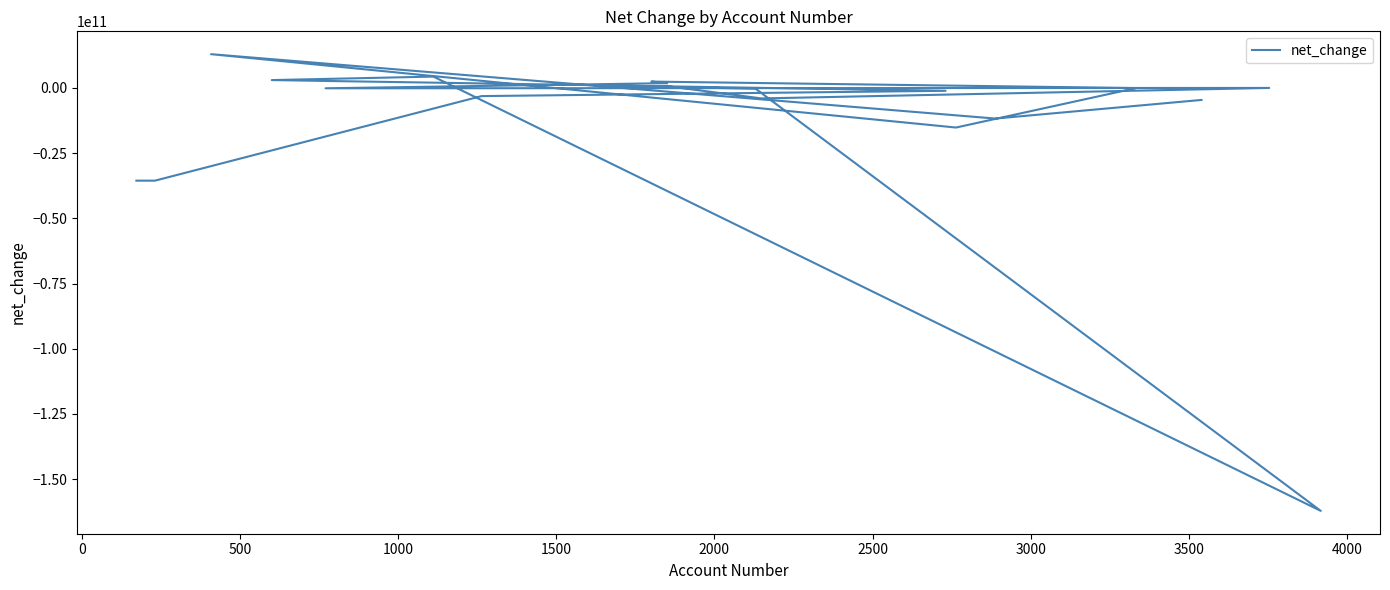

How many values are below zero?

12